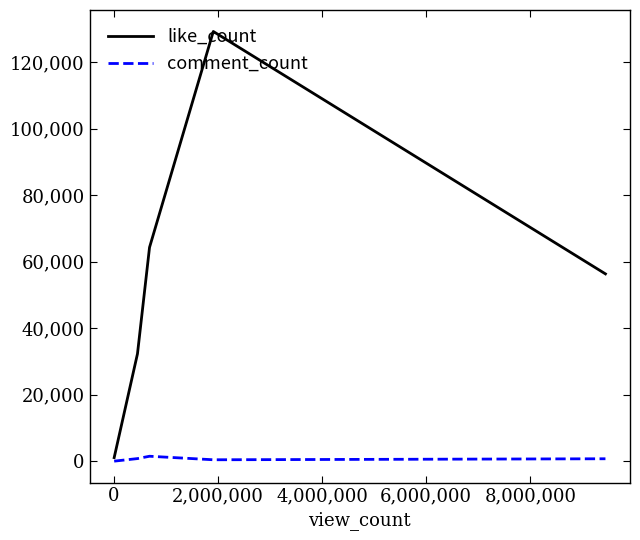

What is the greatest value displayed?

129240